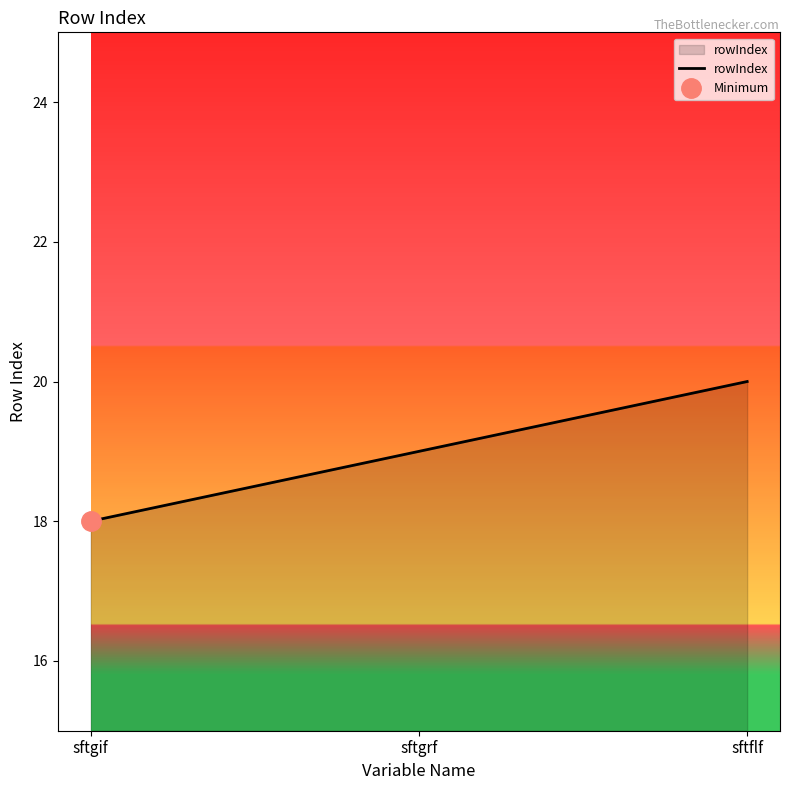

How many categories are shown in the chart?

3